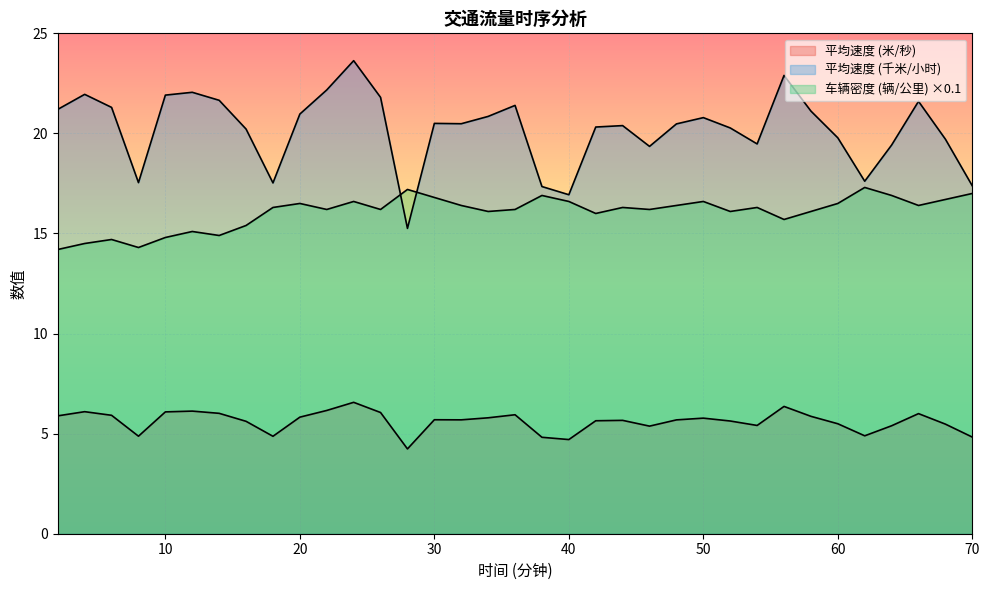

What is the value of the 车辆密度 (辆/公里) point at the 12th from the left?

16.6